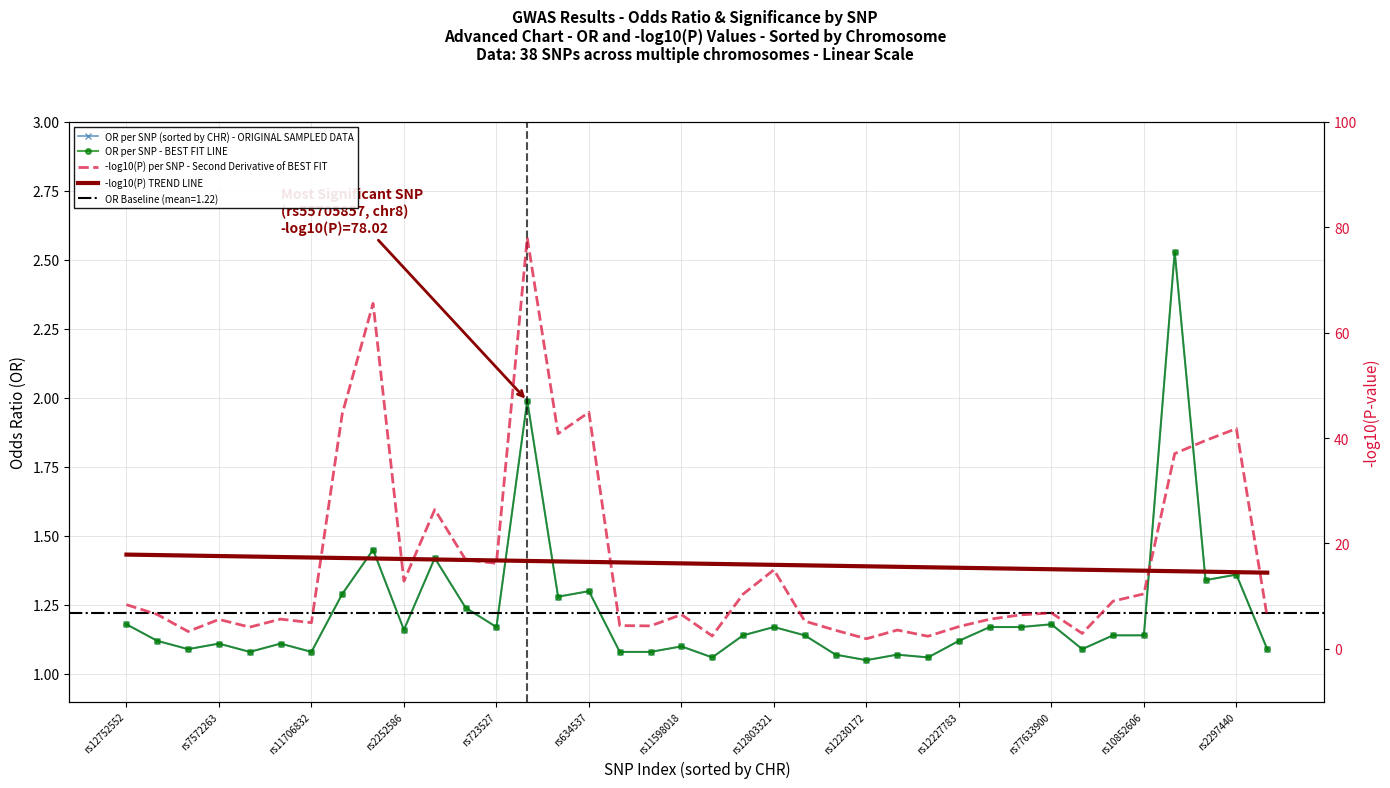

The value of -log10(P) TREND LINE at rs11598018 is 23.0. True or false?

False